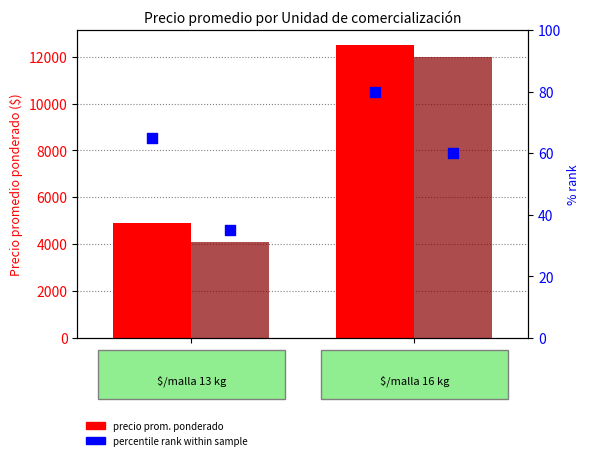

Which series has the largest total across all categories?

Primera (precio prom.)